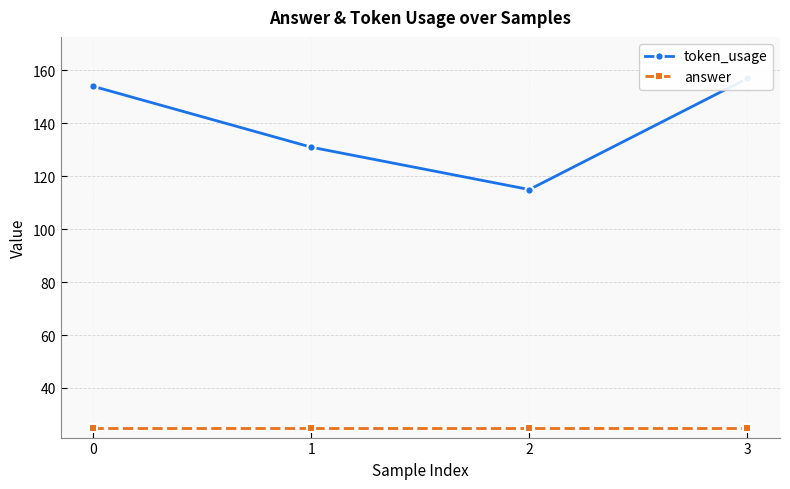

True or false: answer has more than 2 points higher than both neighbors.

False